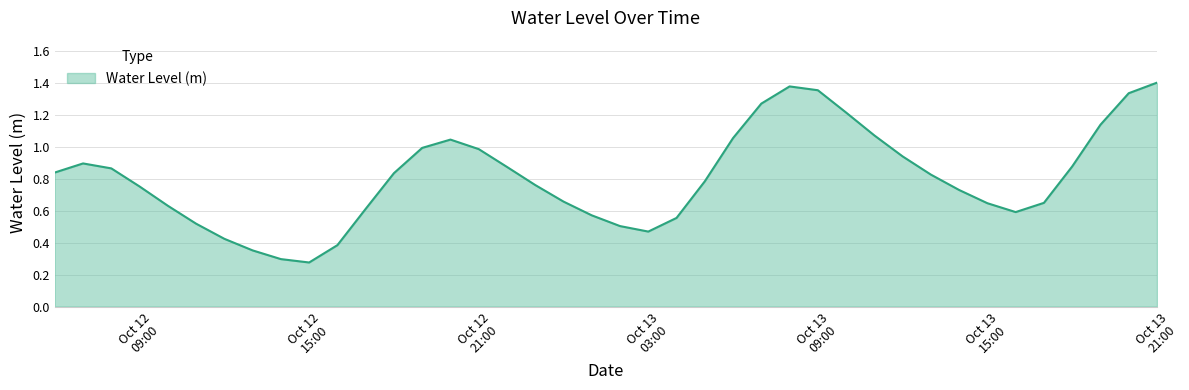

What is the label of the 28th point from the left?

Oct 13 09:00